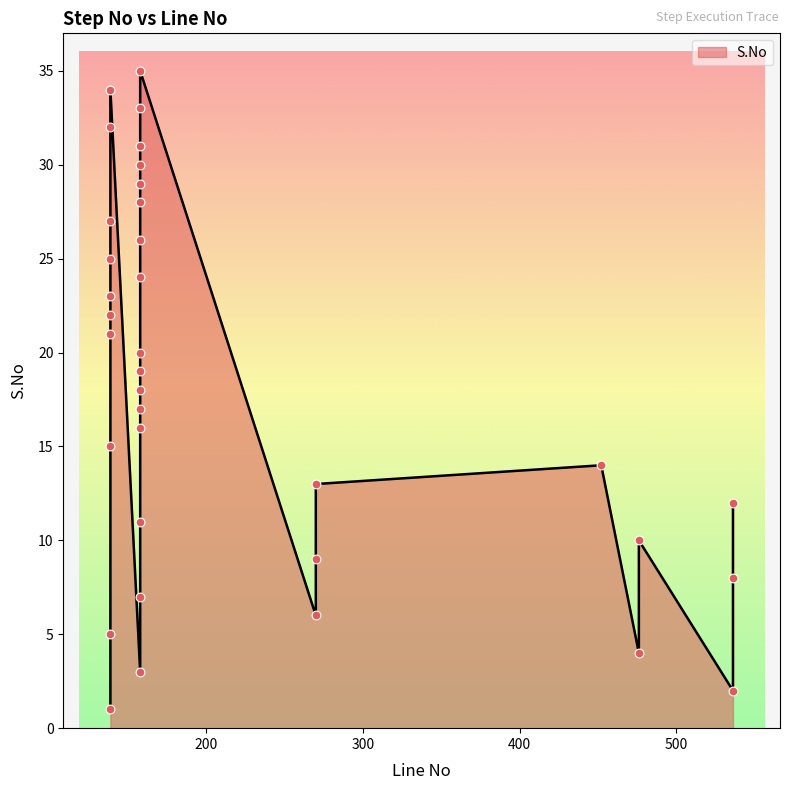

Between 158 and 158, which is larger?

158